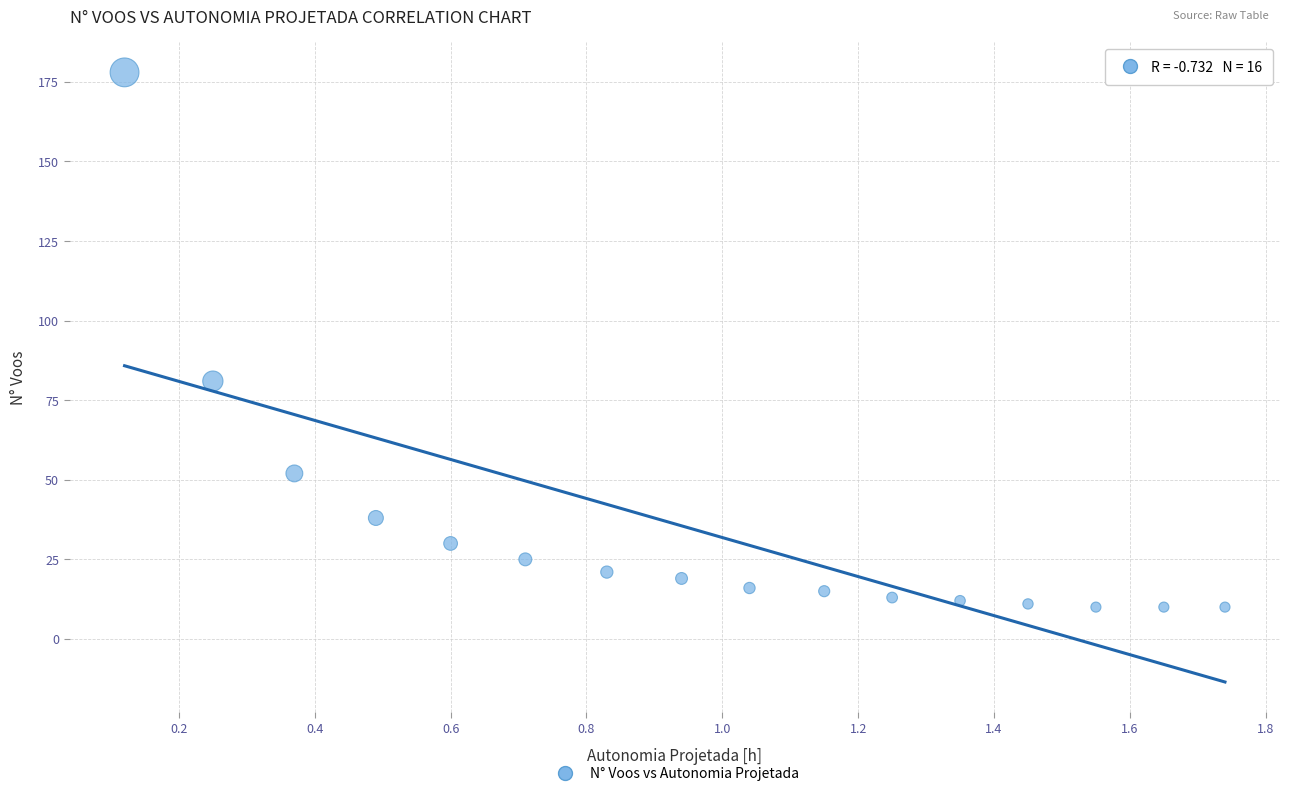

What is the range of Y values (max minus min)?

168